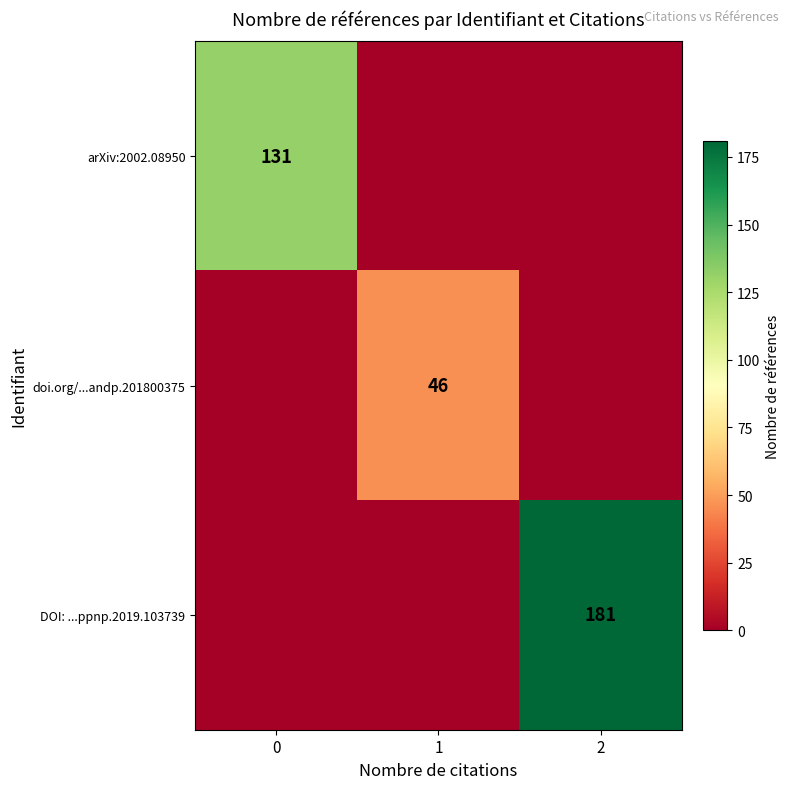

True or false: doi.org/...andp.201800375 has a value of 27 at 1.

False